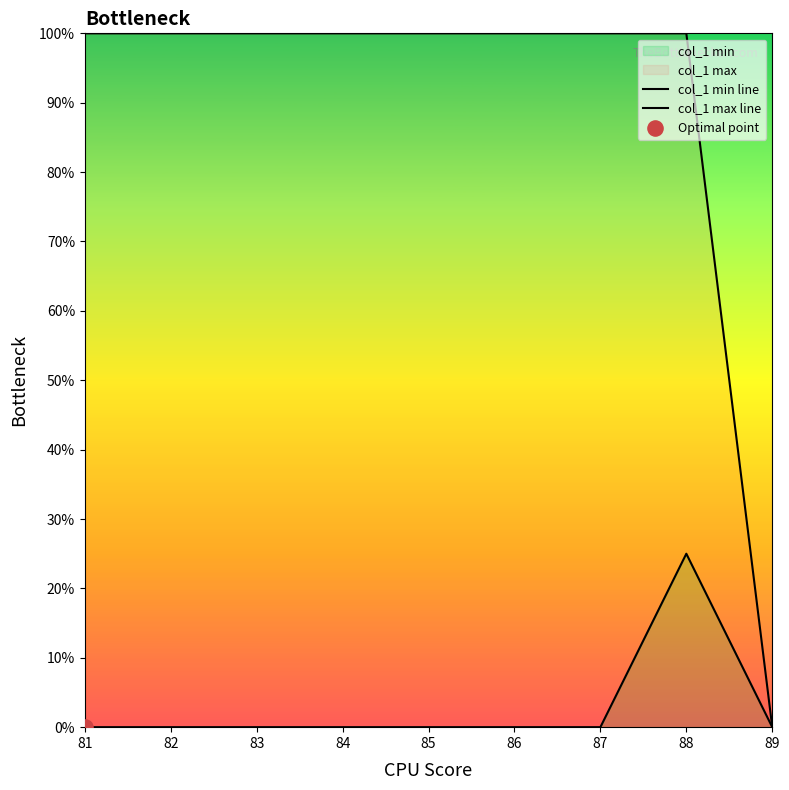

Is the value of col_1 min line at 87 greater than the value of col_1 max line at 86?

No